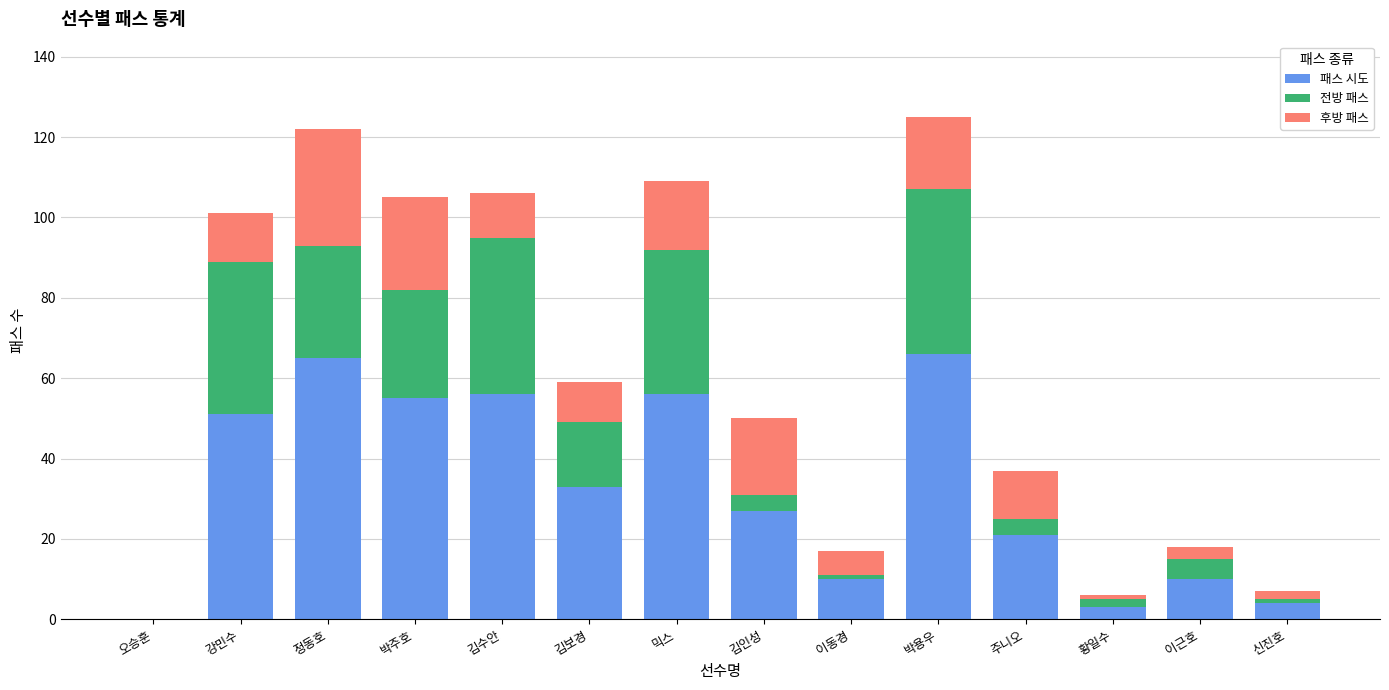

What is the total value across all series at 이근호?

18